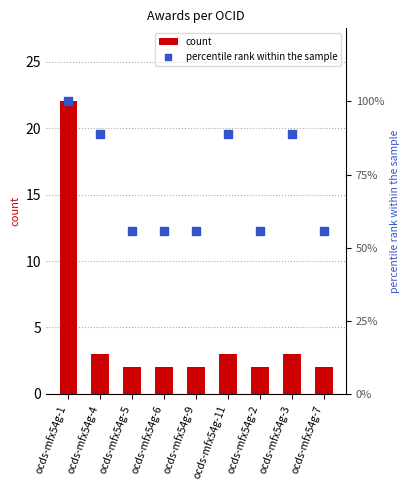

What is the total value across all series at ocds-mfx54g-1?

122.0